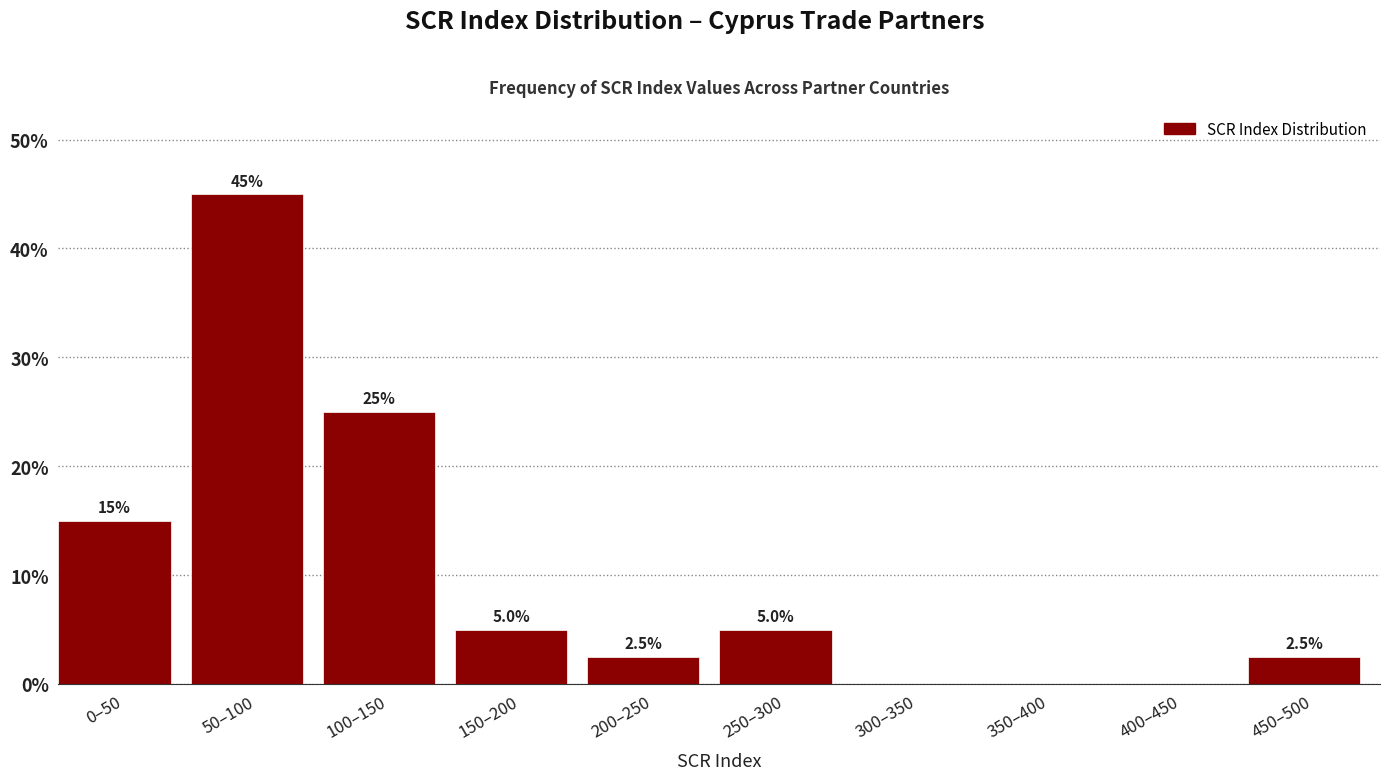

Reading right to left, transcribe all the data shown in this chart.

450–500=2.5	400–450=0.0	350–400=0.0	300–350=0.0	250–300=5.0	200–250=2.5	150–200=5.0	100–150=25.0	50–100=45.0	0–50=15.0